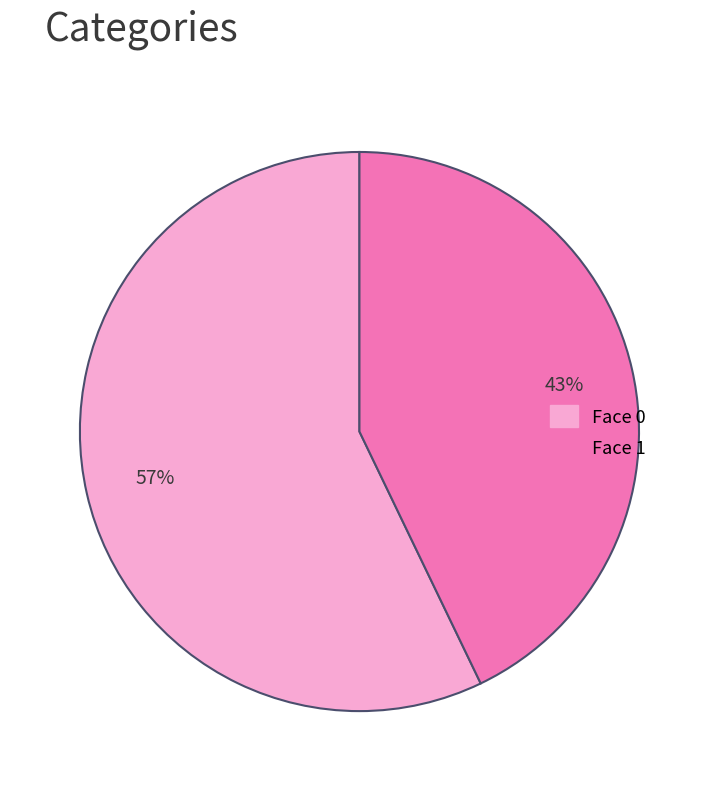

Is the sum of Face 1 and Face 0 greater than half?

Yes